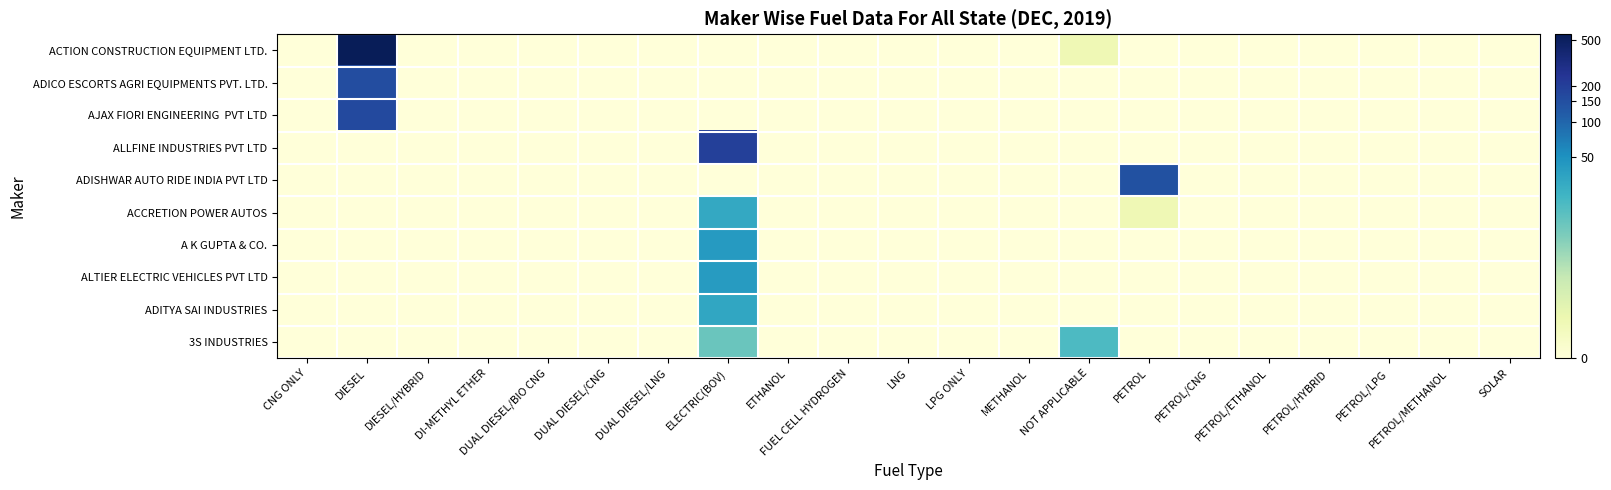

At which category does the chart reach its peak across all series?

DIESEL